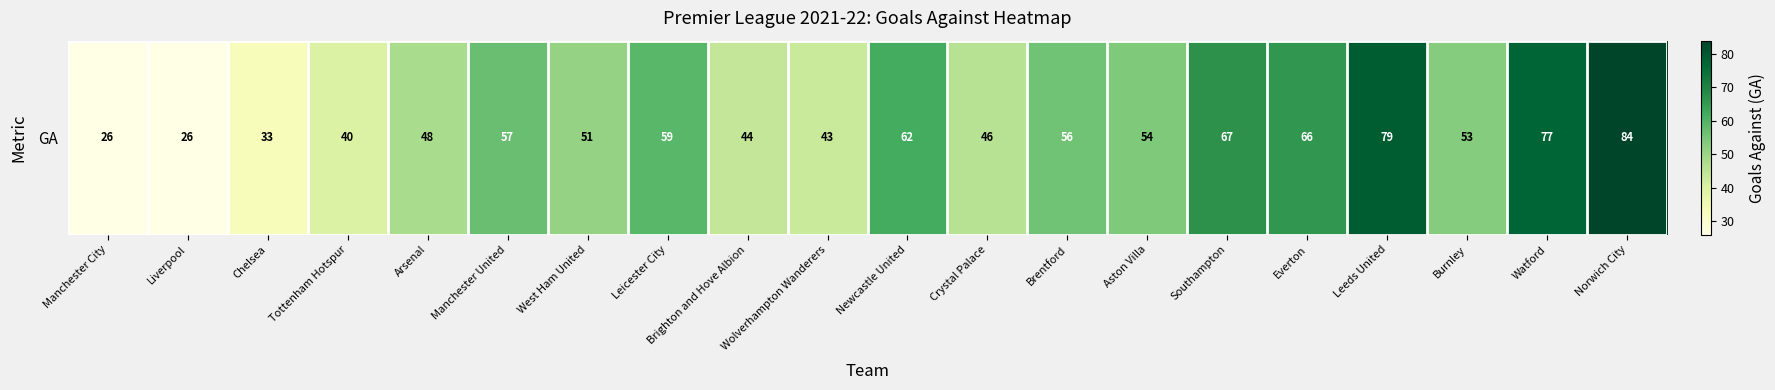

What is the minimum value shown in the chart?

26